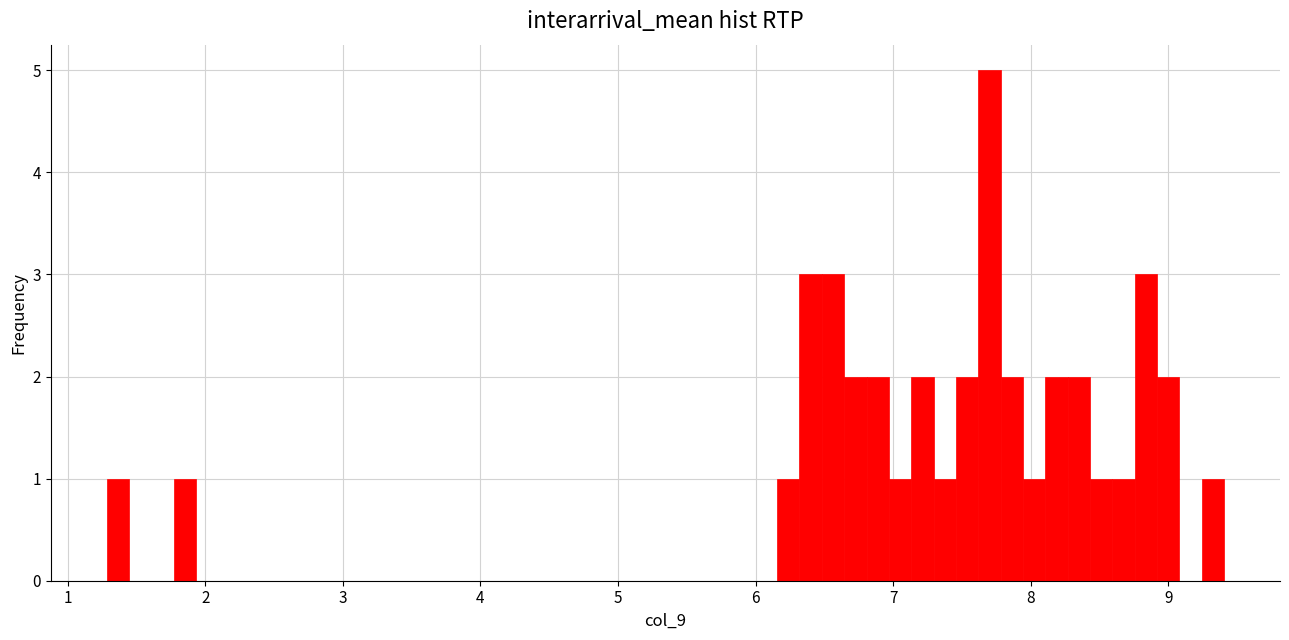

Around what value on the x-axis is the tallest bar? Give the approximate position of its centre, as read against the axis.

7.7